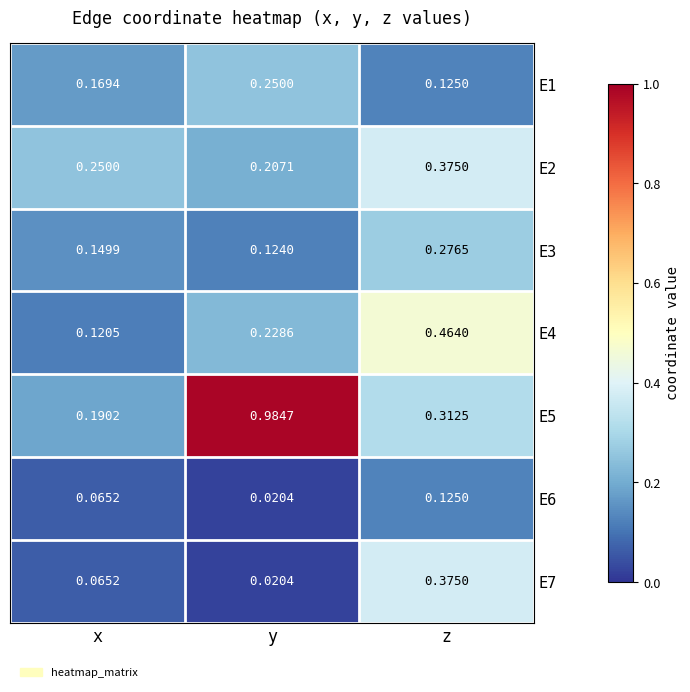

Where is E2 nearest to the value 0?

y